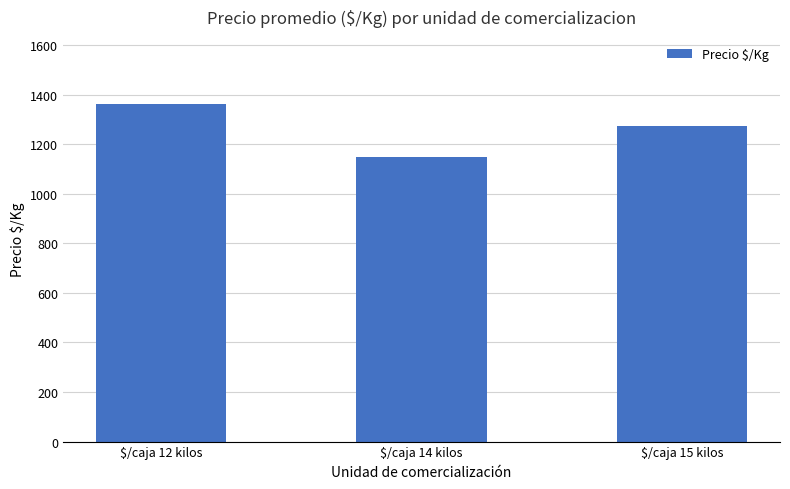

Does the chart contain stacked bars?

No